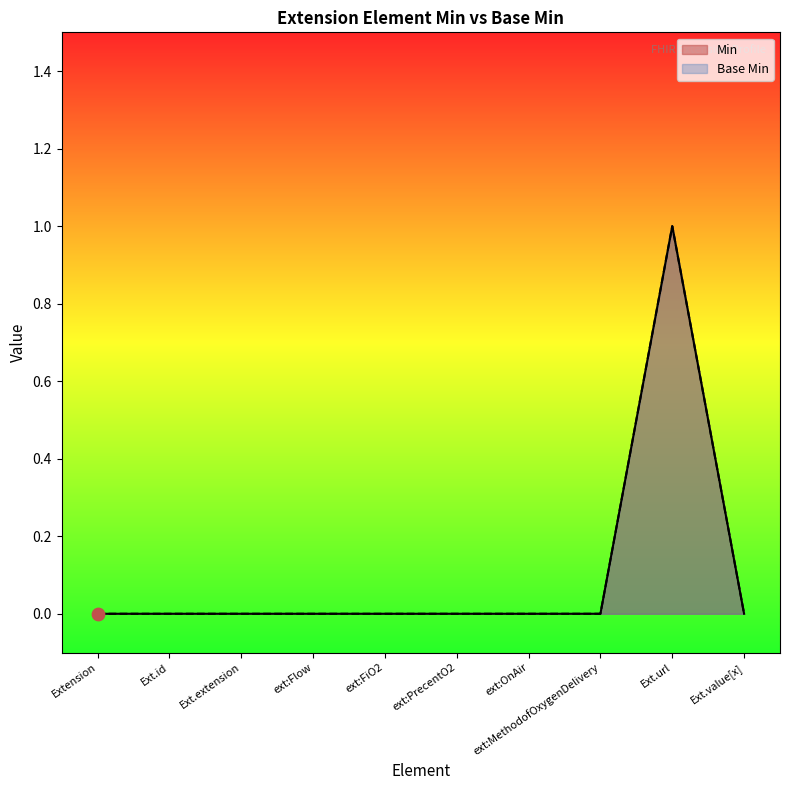

At which category is the sum across all series the highest?

Ext.url